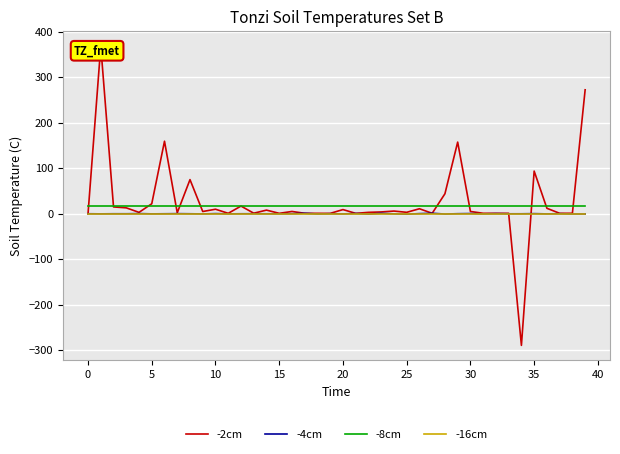

After their last crossing, which series has the higher values: -4cm or -16cm?

-16cm